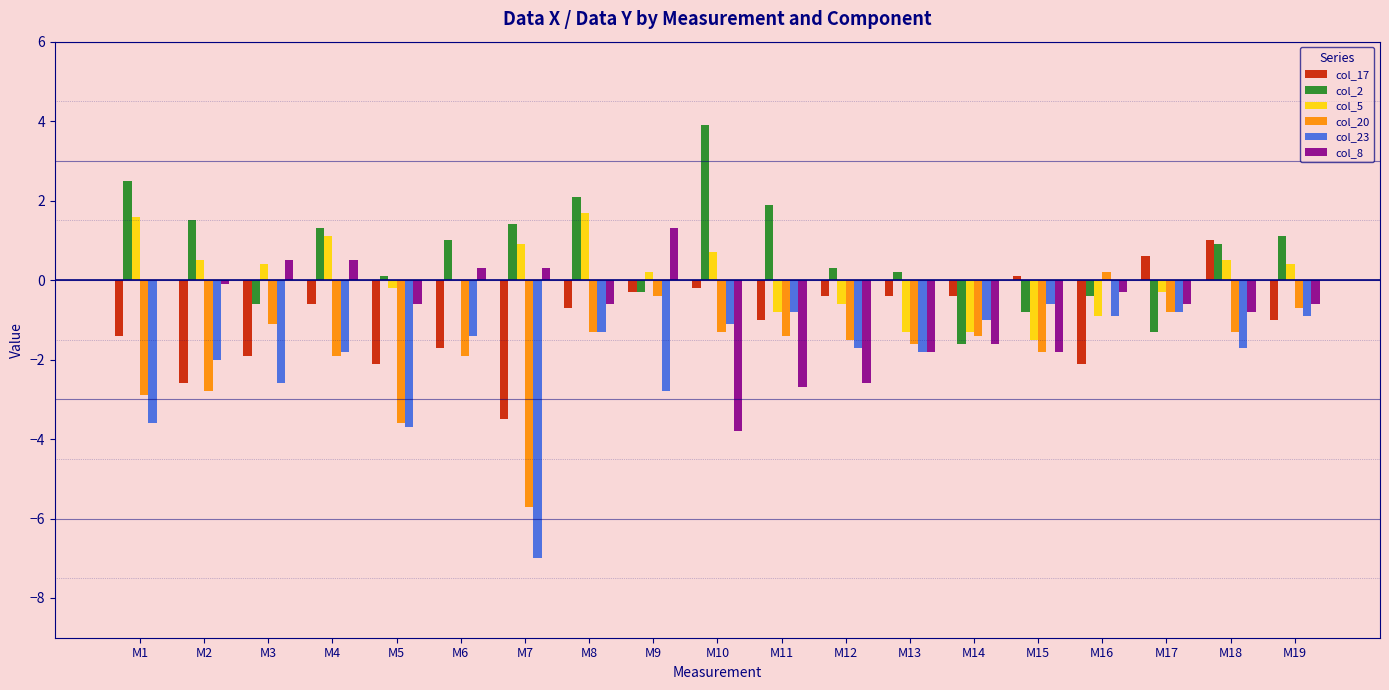

How many groups of bars are there?

19